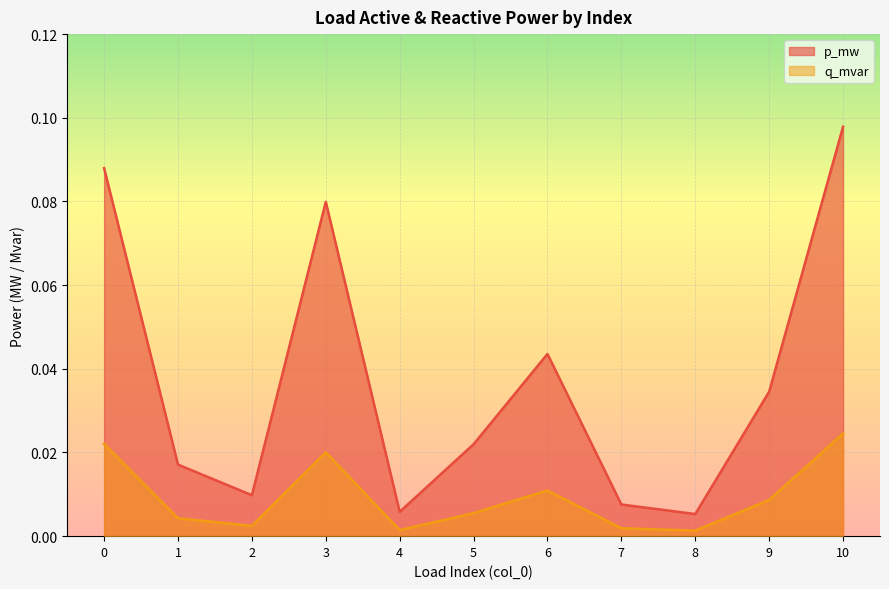

The value of p_mw at 2 is 0.0. True or false?

True